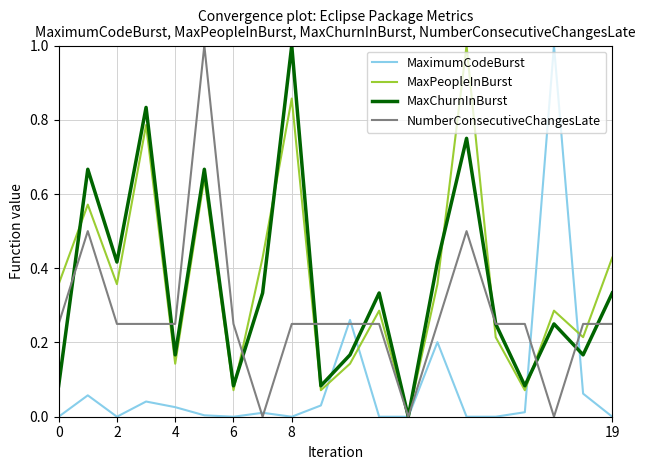

What is the label of the 16th point from the left?

15